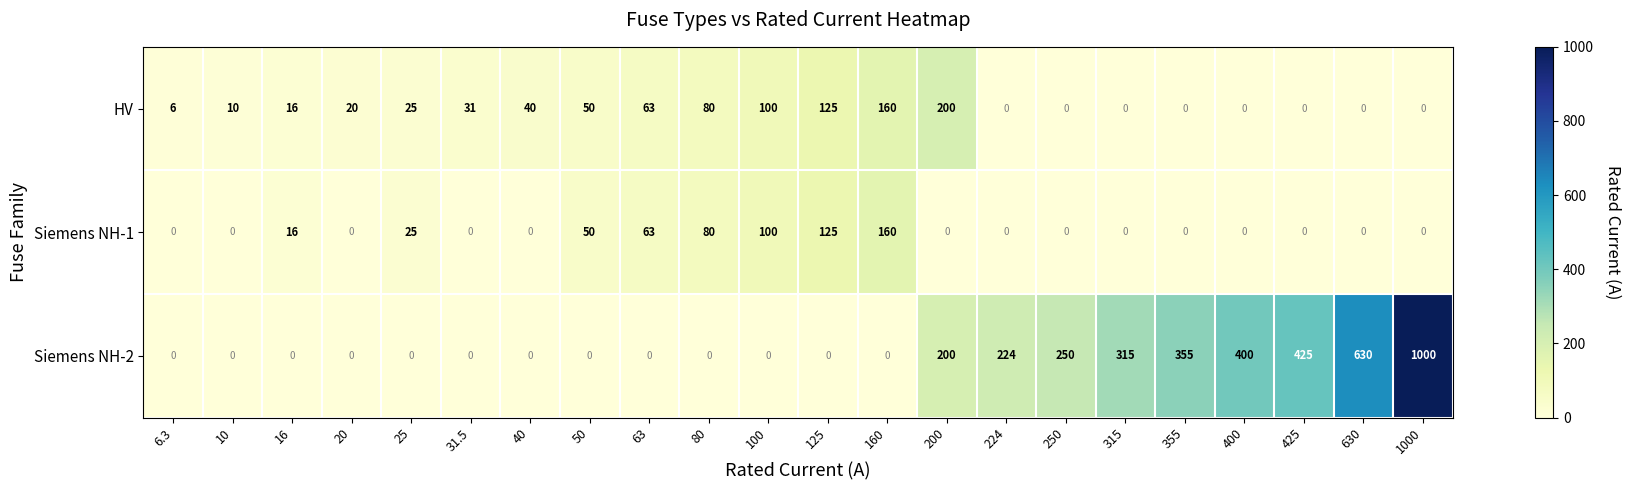

The Siemens NH-2 series shows 149 at 425. True or false?

False